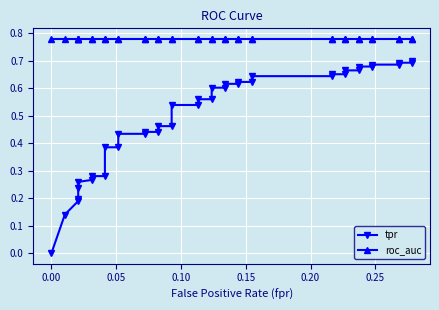

At how many categories does at least one series exceed 0?

40